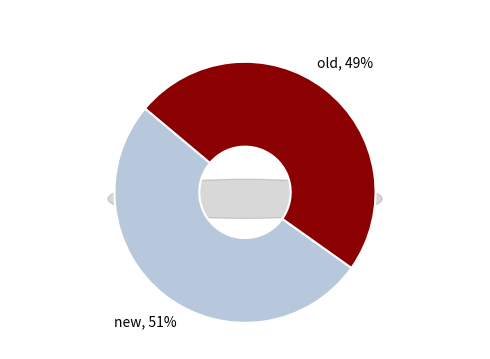

Which category has the biggest portion of the pie?

new